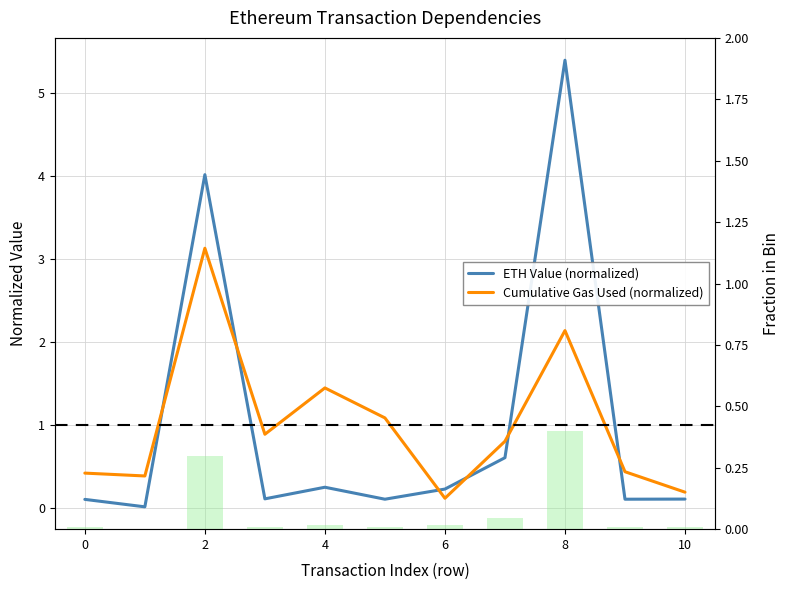

What is the sum of the ETH Value Fraction values at 8 and 10?

0.4